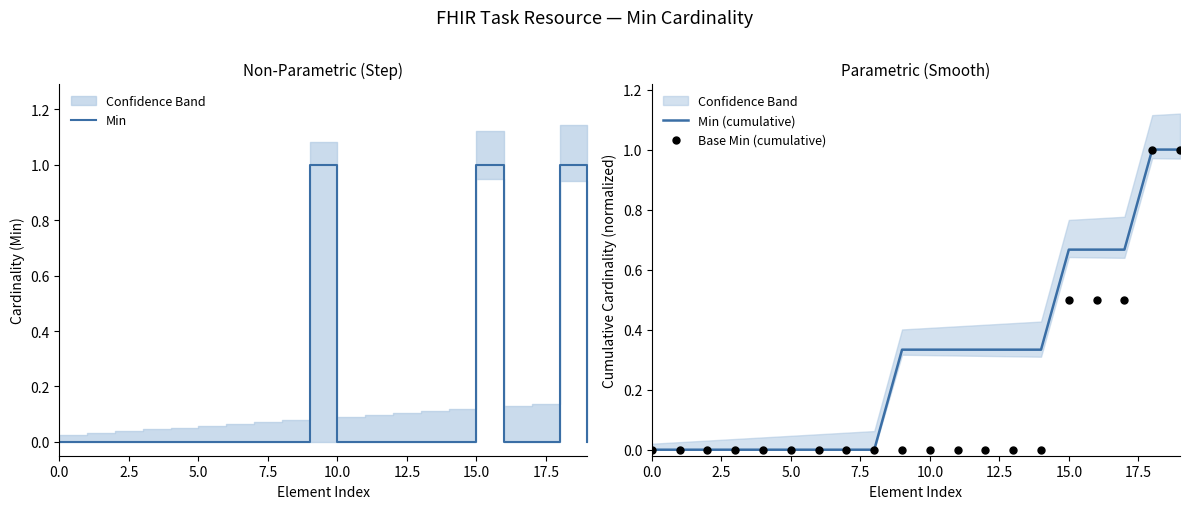

Which series reaches the maximum Y coordinate?

Min